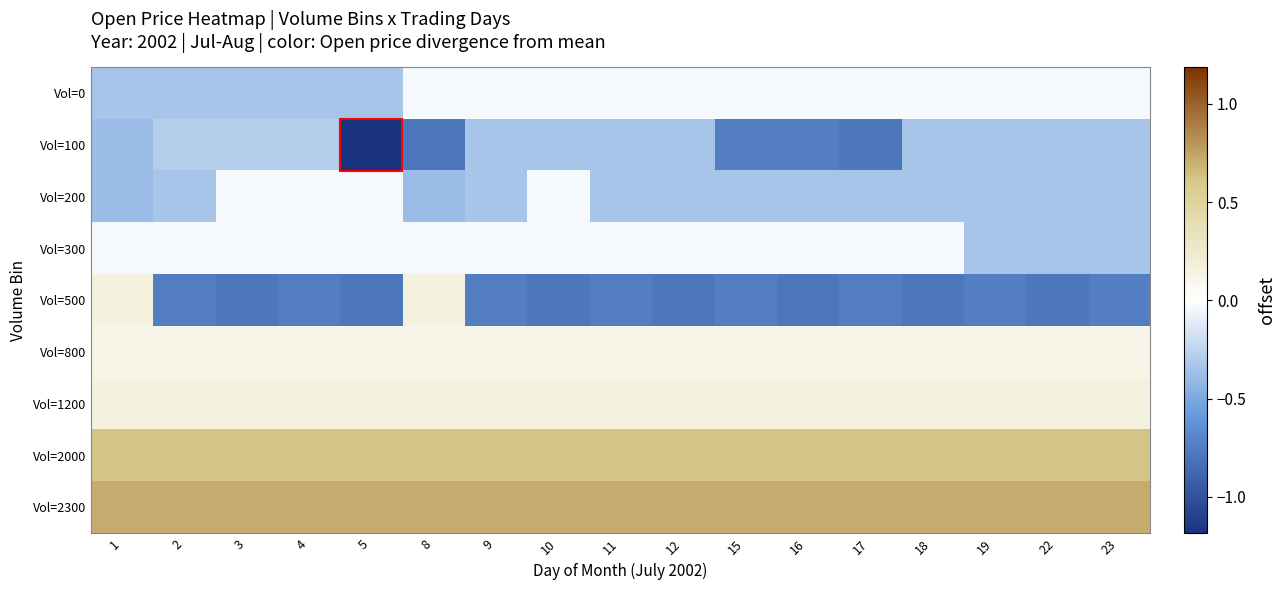

Reading left to right, what are all the values shown in this chart?

Vol=0: 1=-0.3	2=-0.3	3=-0.3	4=-0.3	5=-0.3	8=-0.0	9=-0.0	10=-0.0	11=-0.0	12=-0.0	15=-0.0	16=-0.0	17=-0.0	18=-0.0	19=-0.0	22=-0.0	23=-0.0
Vol=100: 1=-0.4	2=-0.3	3=-0.3	4=-0.3	5=-1.2	8=-0.8	9=-0.3	10=-0.3	11=-0.3	12=-0.3	15=-0.7	16=-0.7	17=-0.8	18=-0.3	19=-0.3	22=-0.3	23=-0.3
Vol=200: 1=-0.4	2=-0.3	3=-0.0	4=-0.0	5=-0.0	8=-0.4	9=-0.3	10=-0.0	11=-0.3	12=-0.3	15=-0.3	16=-0.3	17=-0.3	18=-0.3	19=-0.3	22=-0.3	23=-0.3
Vol=300: 1=-0.0	2=-0.0	3=-0.0	4=-0.0	5=-0.0	8=-0.0	9=-0.0	10=-0.0	11=-0.0	12=-0.0	15=-0.0	16=-0.0	17=-0.0	18=-0.0	19=-0.3	22=-0.3	23=-0.3
Vol=500: 1=0.2	2=-0.7	3=-0.8	4=-0.7	5=-0.8	8=0.2	9=-0.7	10=-0.8	11=-0.7	12=-0.8	15=-0.7	16=-0.8	17=-0.7	18=-0.8	19=-0.7	22=-0.8	23=-0.7
Vol=800: 1=0.1	2=0.1	3=0.1	4=0.1	5=0.1	8=0.1	9=0.1	10=0.1	11=0.1	12=0.1	15=0.1	16=0.1	17=0.1	18=0.1	19=0.1	22=0.1	23=0.1
Vol=1200: 1=0.2	2=0.2	3=0.2	4=0.2	5=0.2	8=0.2	9=0.2	10=0.2	11=0.2	12=0.2	15=0.2	16=0.2	17=0.2	18=0.2	19=0.2	22=0.2	23=0.2
Vol=2000: 1=0.6	2=0.6	3=0.6	4=0.6	5=0.6	8=0.6	9=0.6	10=0.6	11=0.6	12=0.6	15=0.6	16=0.6	17=0.6	18=0.6	19=0.6	22=0.6	23=0.6
Vol=2300: 1=0.7	2=0.7	3=0.7	4=0.7	5=0.7	8=0.7	9=0.7	10=0.7	11=0.7	12=0.7	15=0.7	16=0.7	17=0.7	18=0.7	19=0.7	22=0.7	23=0.7